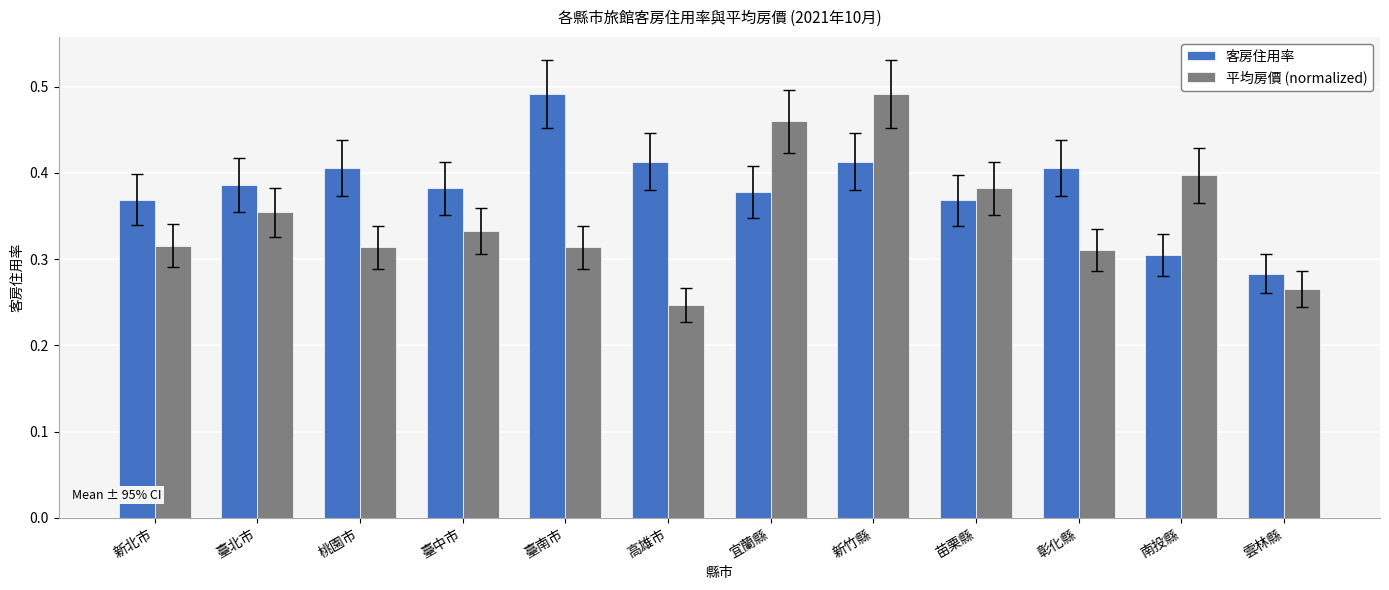

Is it true that 客房住用率 equals 0.1 at 高雄市?

False